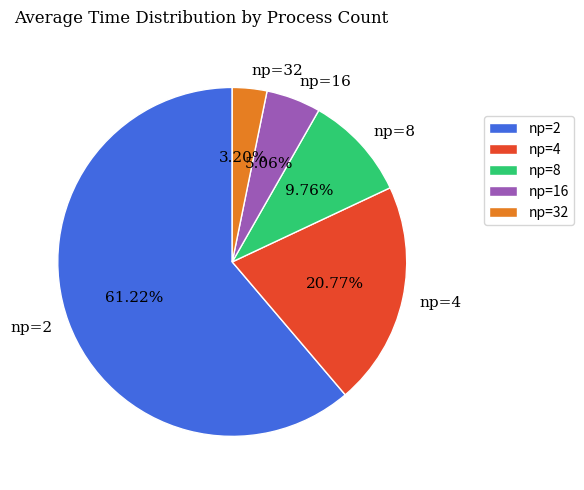

Between np=8 and np=2, which is larger?

np=2